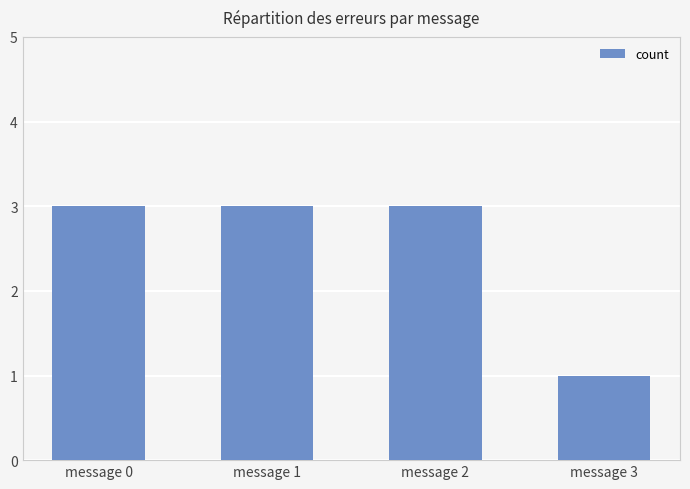

Which has a higher value, message 3 or message 2?

message 2